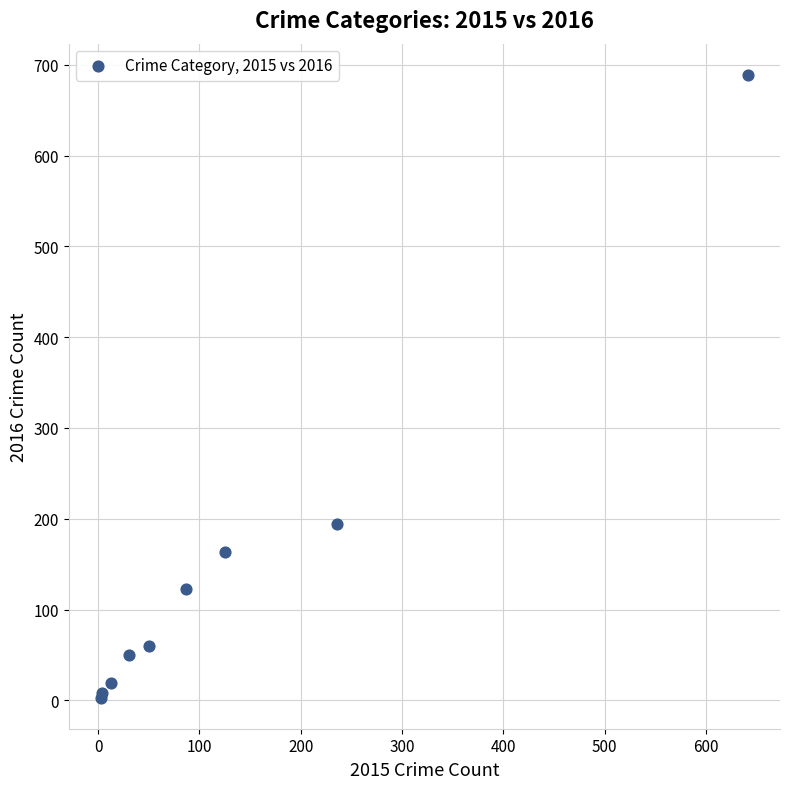

What Y value in the scatter plot is closest to 346?

194